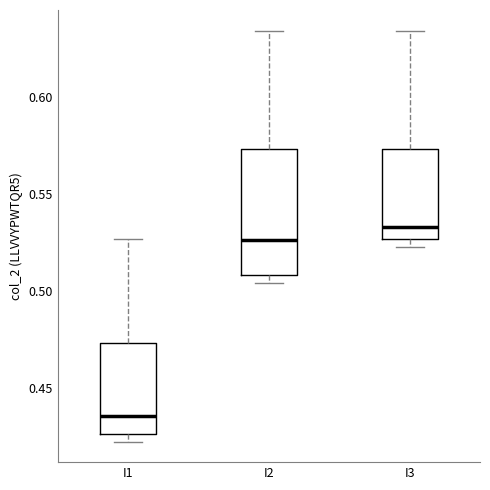

Reading left to right, read every box against the y-axis: the position of its median line, the range the box covers, and the ends of its whiskers. The values are not printed on the chart, so give them approximately, as read against the axis.

I1: median 0.435, box 0.425 to 0.475, whiskers 0.420 to 0.525
I2: median 0.525, box 0.510 to 0.575, whiskers 0.505 to 0.635
I3: median 0.535, box 0.525 to 0.575, whiskers 0.525 (just below the box's lower edge) to 0.635